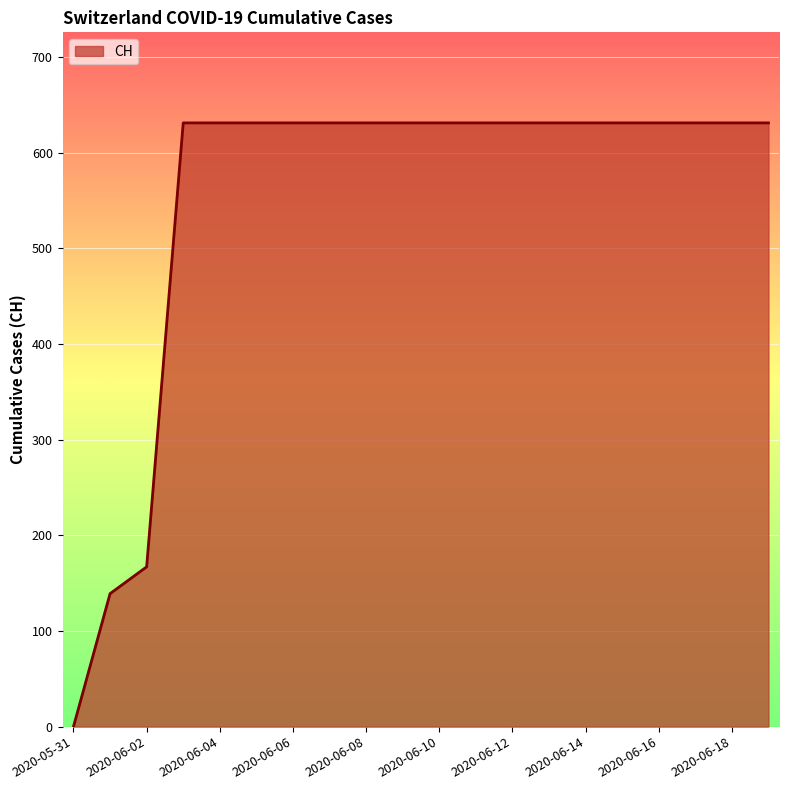

What is the maximum value shown in the chart?

631